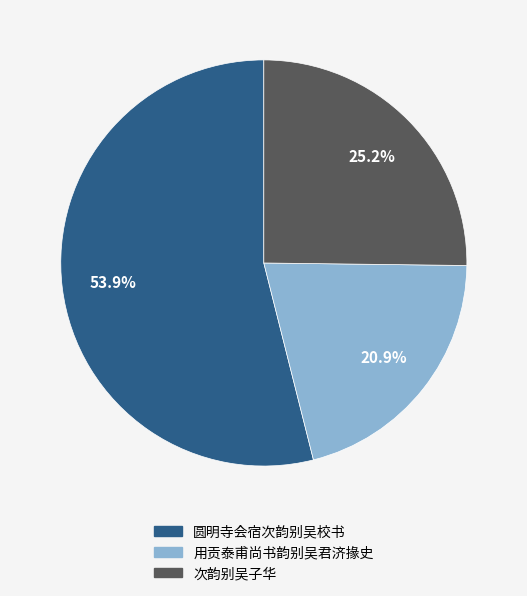

Do 圆明寺会宿次韵别吴校书 and 次韵别吴子华 together represent more than half of the pie?

Yes